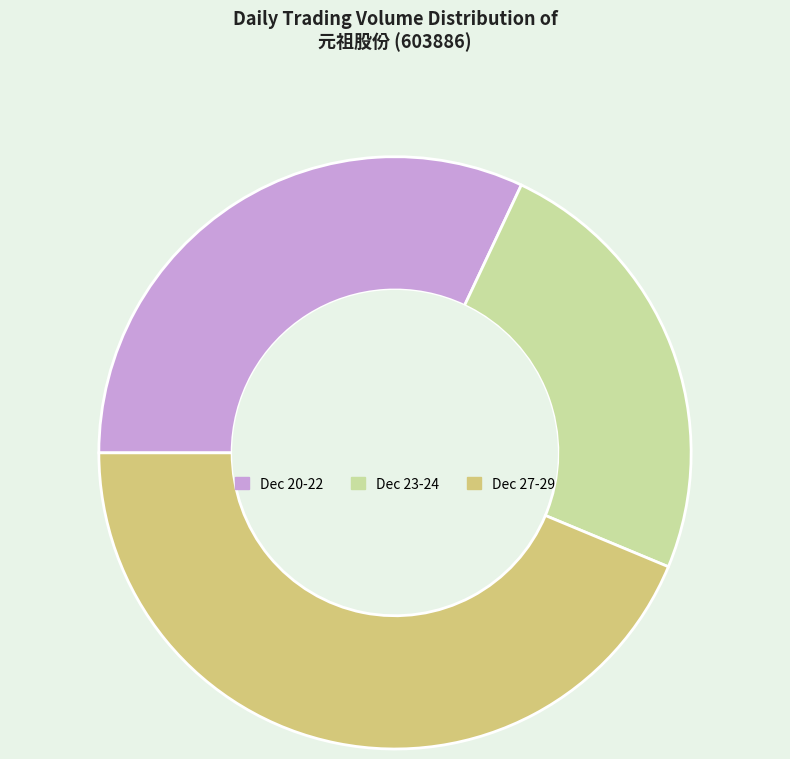

Is the sum of Dec 23-24 and Dec 20-22 greater than half?

Yes